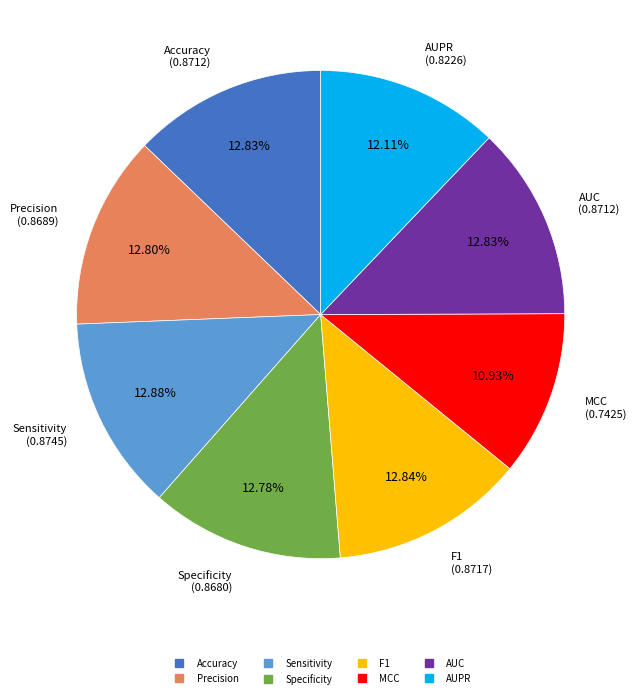

How many segments does this pie chart have?

8